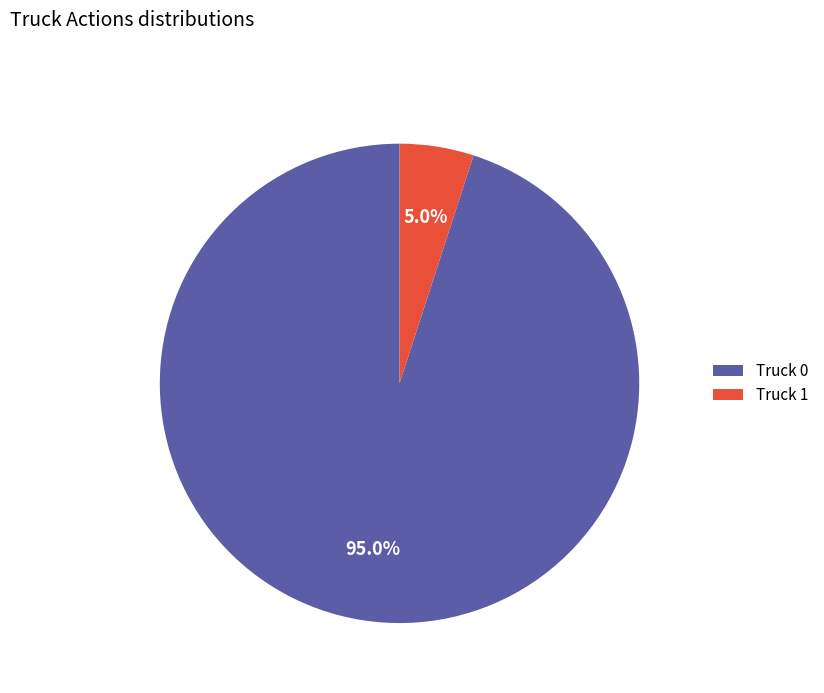

Is it true that Truck 1 is 1% of the pie?

False